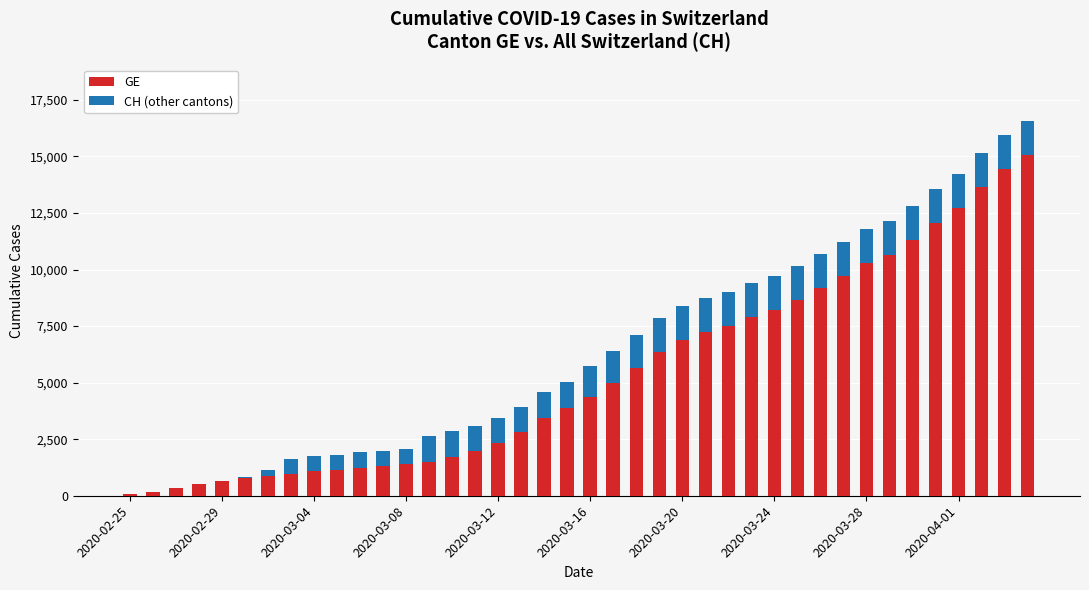

What is the highest value of the GE series?

15077